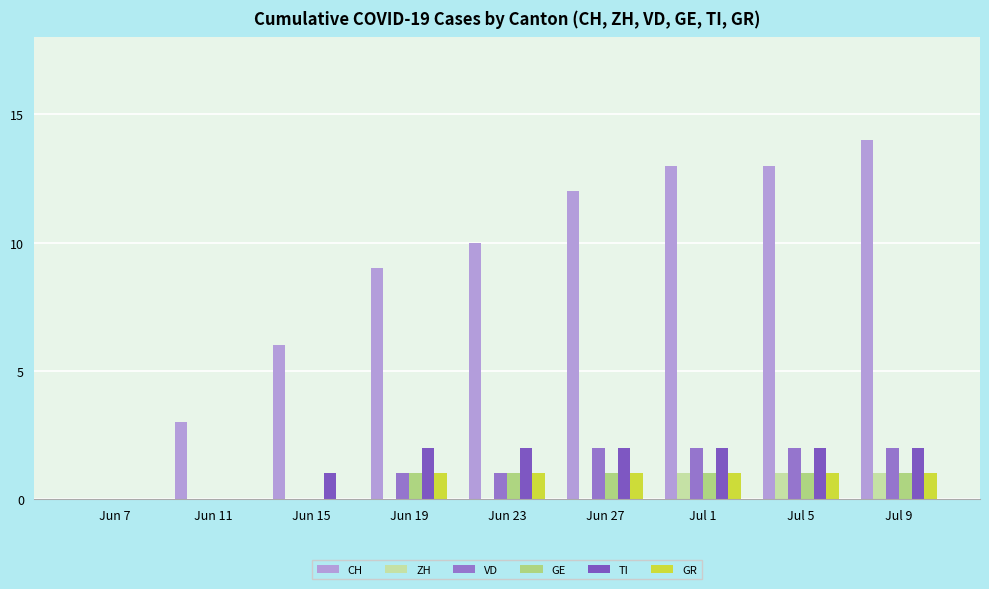

How many data points does each series have?

9